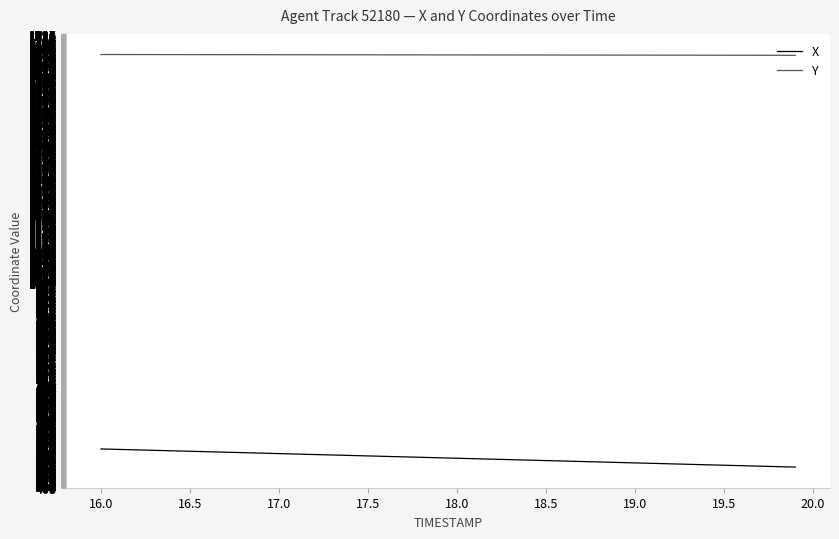

What is the minimum value shown in the chart?

462.9